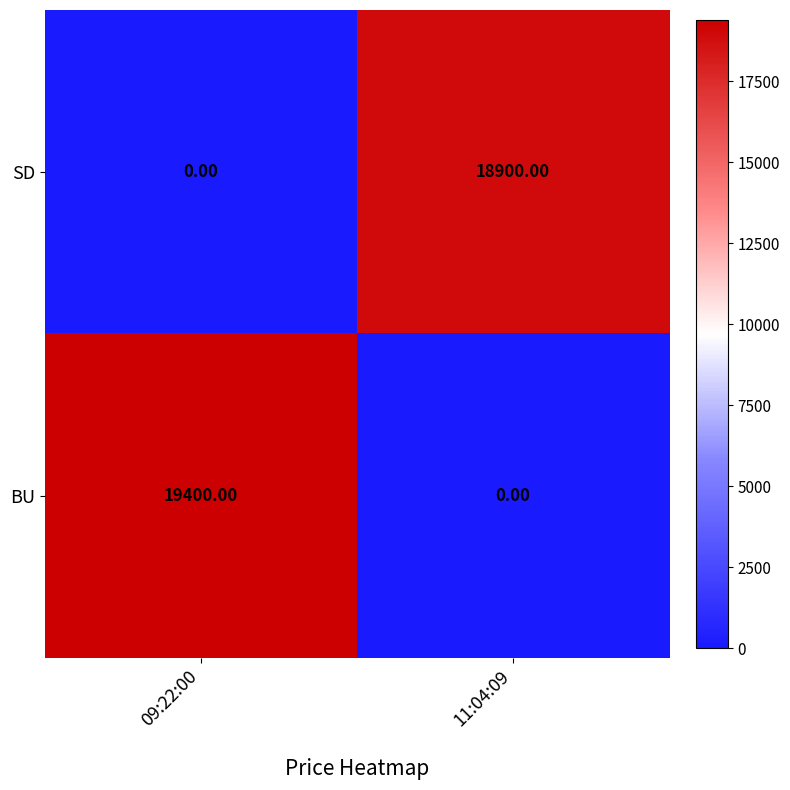

What is the difference between the highest and lowest values at 11:04:09?

18900